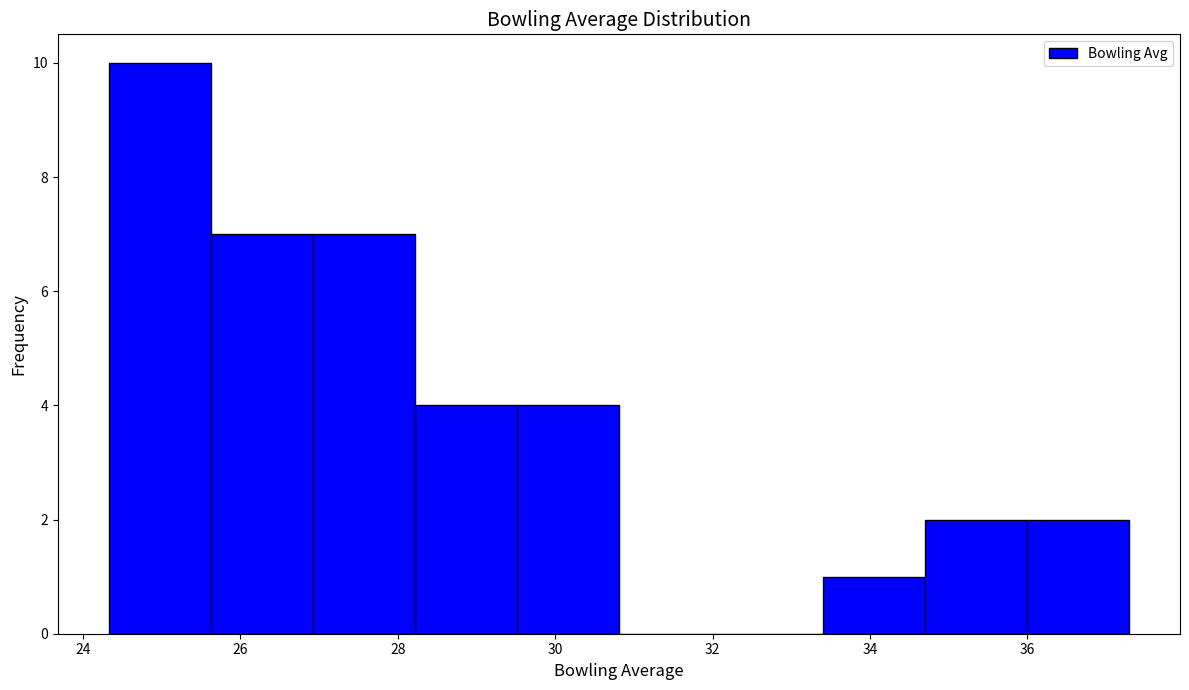

Reading left to right, transcribe this chart: for each bar, give the range it covers on the x-axis and its height. Neither the bar edges nor the heights are printed on the chart, so give them approximately, as read against the axes.

24.4 to 25.6: 10
25.6 to 27.0: 7
27.0 to 28.2: 7
28.2 to 29.6: 4
29.6 to 30.8: 4
30.8 to 32.2: 0
32.2 to 33.4: 0
33.4 to 34.6: 1
34.6 to 36.0: 2
36.0 to 37.2: 2